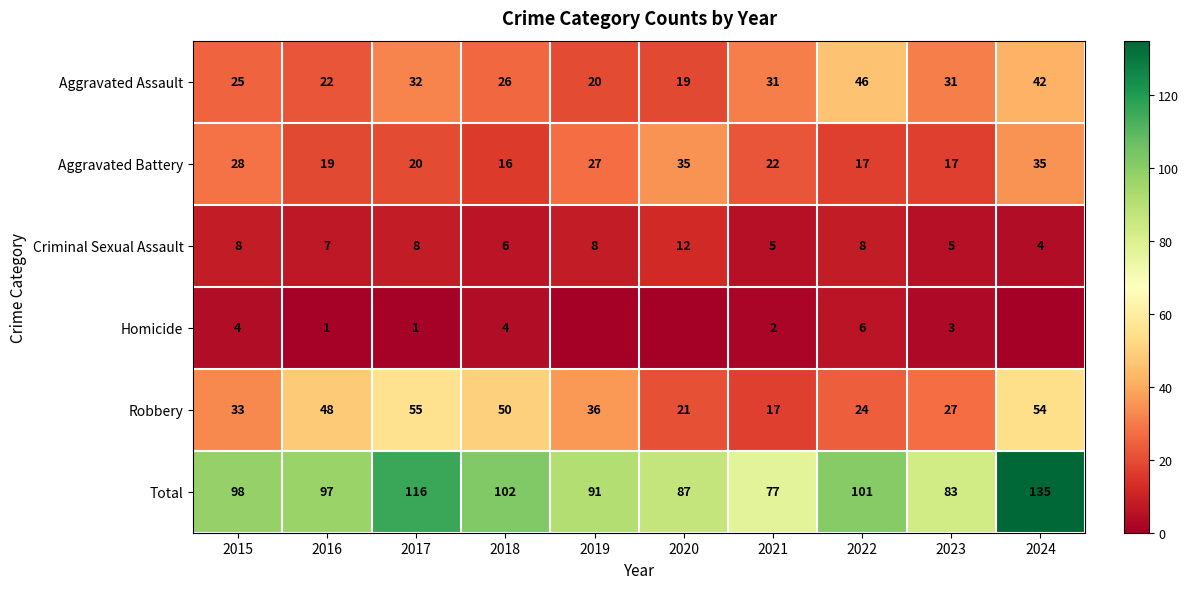

Rank the series at 2023 from highest to lowest value.

Total, Aggravated Assault, Robbery, Aggravated Battery, Criminal Sexual Assault, Homicide